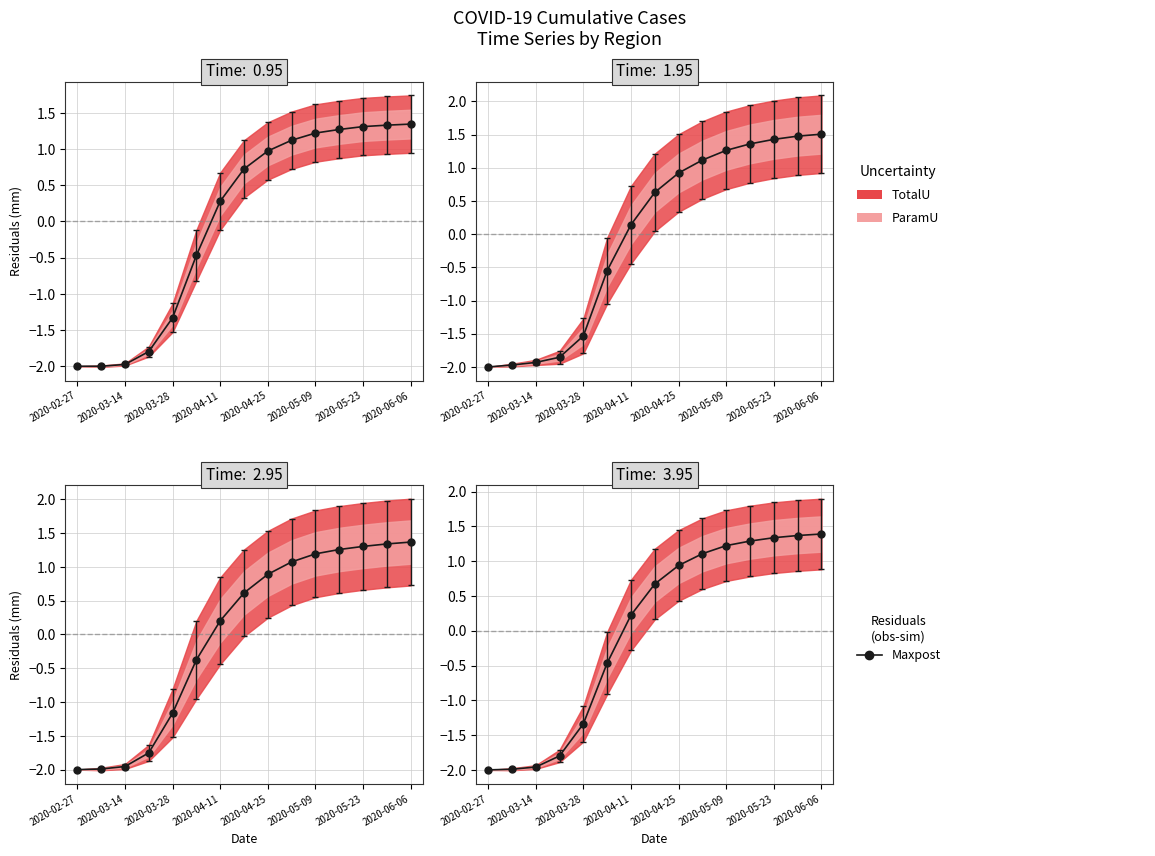

What is the difference between the second highest and second lowest values?

3.4